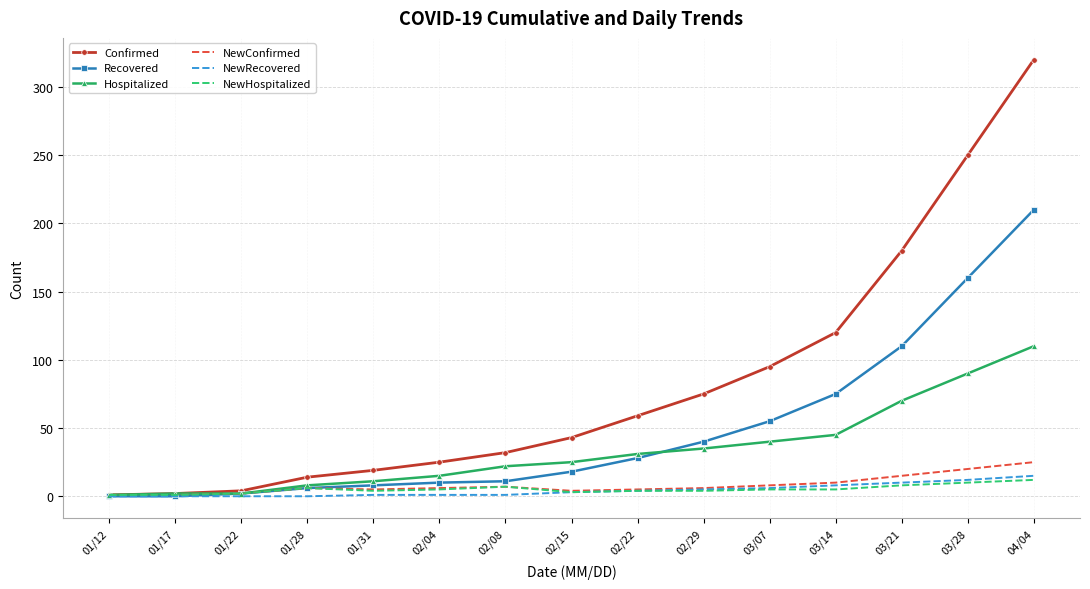

Rank the series by their maximum value, from highest to lowest.

Confirmed, Recovered, Hospitalized, NewConfirmed, NewRecovered, NewHospitalized